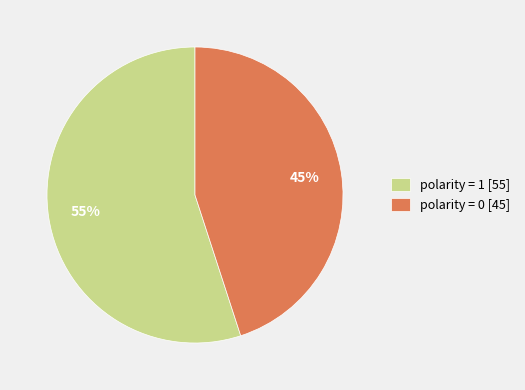

What percentage is the polarity = 1 slice, to the nearest percent?

55%